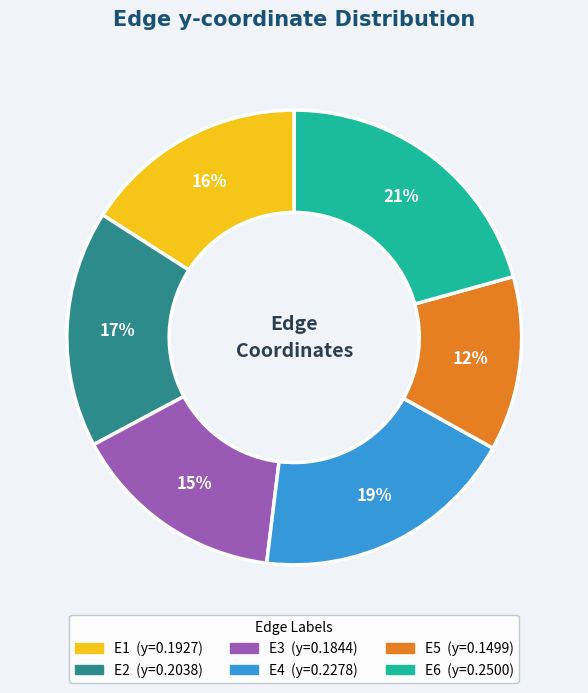

Combined, do E3 and E6 account for over 50%?

No